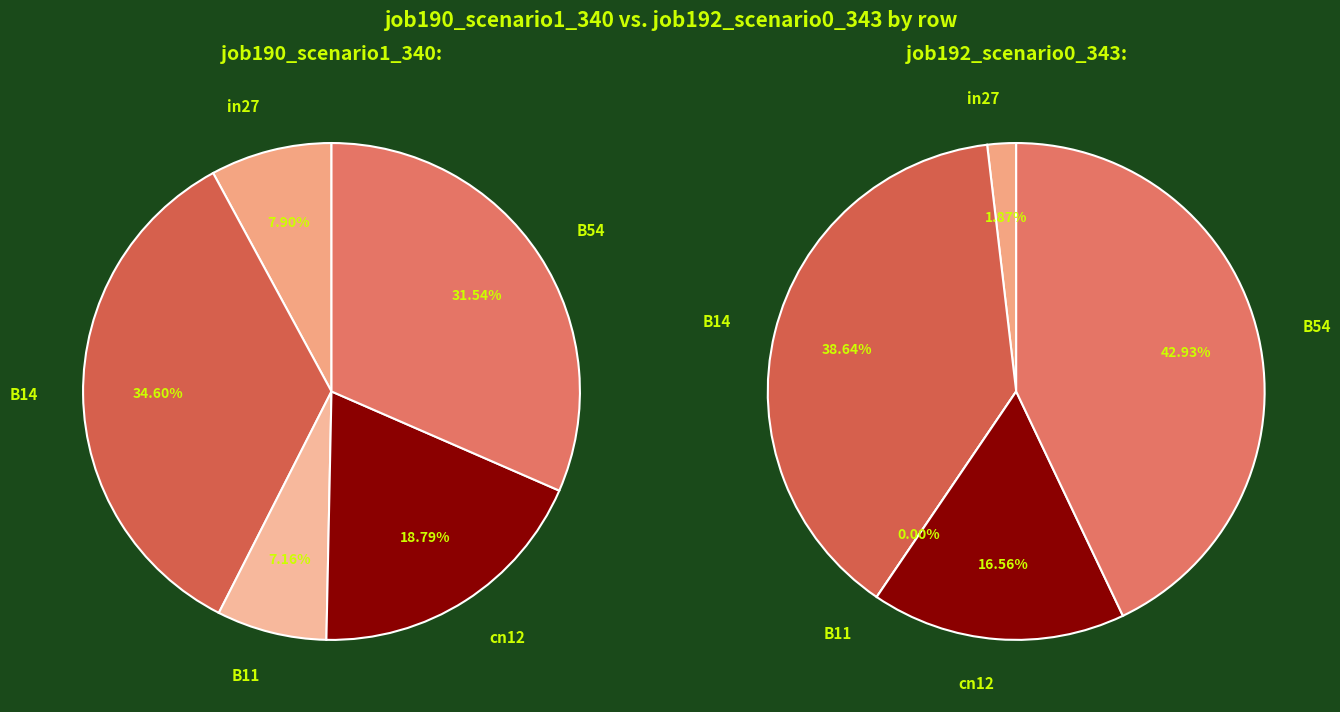

To the nearest percent, what is the average slice percentage?

20%